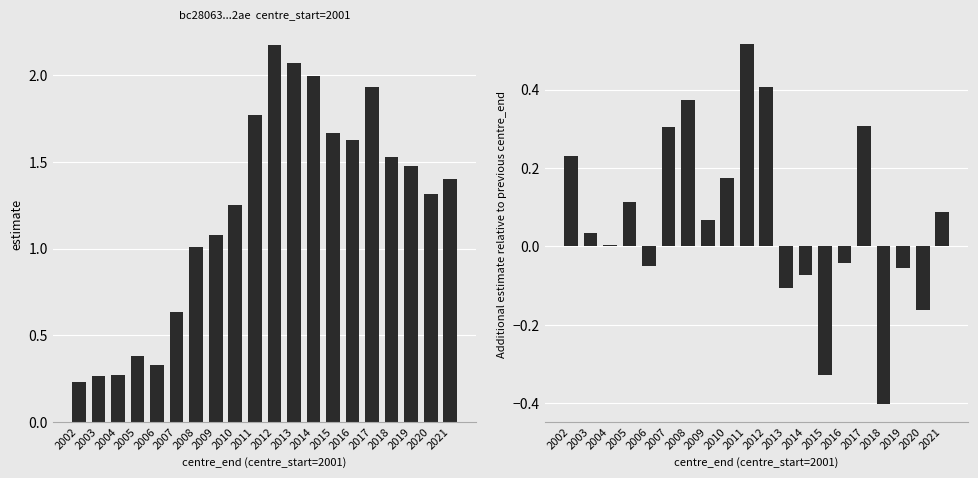

What is the minimum value shown in the chart?

-0.4